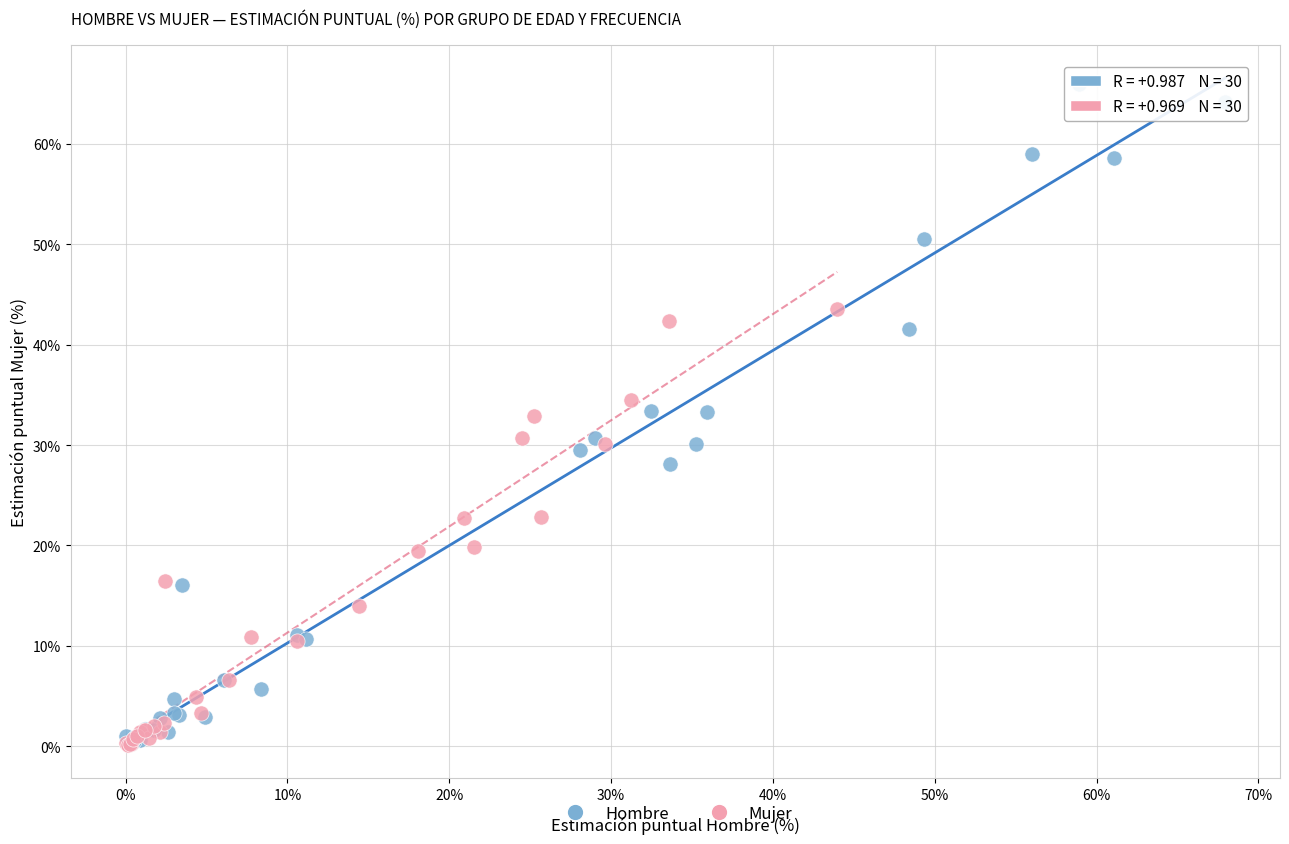

Which series has the largest Y range (max minus min)?

Hombre